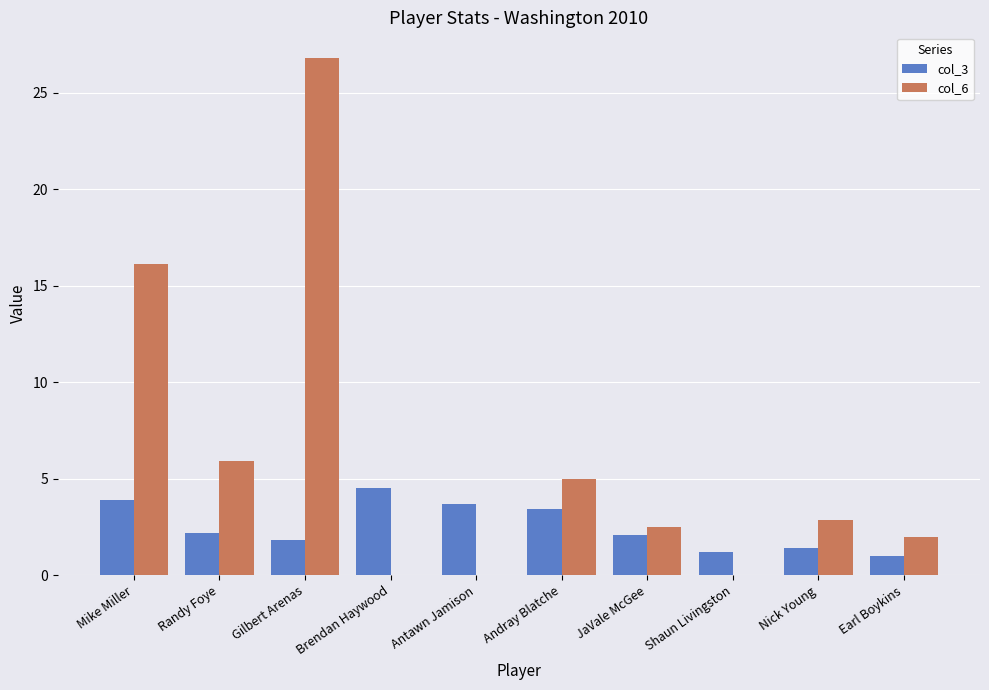

Between Andray Blatche and Earl Boykins, which series saw the biggest shift?

col_6